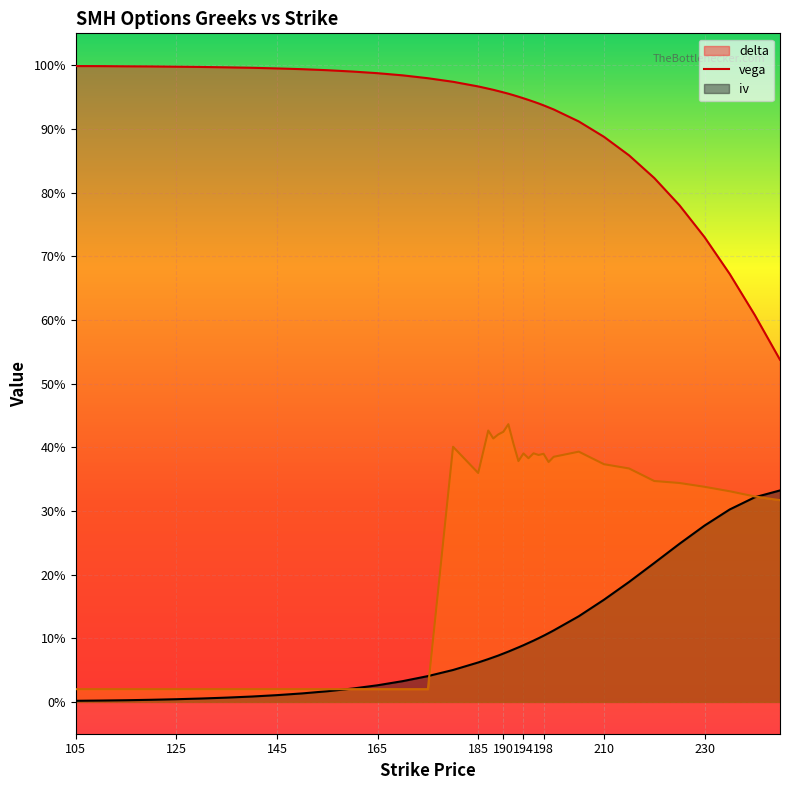

Reading left to right, extract all data points from this chart.

delta: 105=1.0	110=1.0	115=1.0	120=1.0	125=1.0	130=1.0	135=1.0	140=1.0	145=1.0	150=1.0	155=1.0	160=1.0	165=1.0	170=1.0	175=1.0	180=1.0	185=1.0	187=1.0	188=1.0	189=1.0	190=1.0	191=1.0	192=1.0	193=1.0	194=0.9	195=0.9	196=0.9	197=0.9	198=0.9	199=0.9	200=0.9	205=0.9	210=0.9	215=0.9	220=0.8	225=0.8	230=0.7	235=0.7	240=0.6	245=0.5
vega: 105=0.0	110=0.0	115=0.0	120=0.0	125=0.0	130=0.0	135=0.0	140=0.0	145=0.0	150=0.0	155=0.0	160=0.0	165=0.0	170=0.0	175=0.0	180=0.1	185=0.1	187=0.1	188=0.1	189=0.1	190=0.1	191=0.1	192=0.1	193=0.1	194=0.1	195=0.1	196=0.1	197=0.1	198=0.1	199=0.1	200=0.1	205=0.1	210=0.2	215=0.2	220=0.2	225=0.2	230=0.3	235=0.3	240=0.3	245=0.3
iv: 105=0.0	110=0.0	115=0.0	120=0.0	125=0.0	130=0.0	135=0.0	140=0.0	145=0.0	150=0.0	155=0.0	160=0.0	165=0.0	170=0.0	175=0.0	180=0.4	185=0.4	187=0.4	188=0.4	189=0.4	190=0.4	191=0.4	192=0.4	193=0.4	194=0.4	195=0.4	196=0.4	197=0.4	198=0.4	199=0.4	200=0.4	205=0.4	210=0.4	215=0.4	220=0.3	225=0.3	230=0.3	235=0.3	240=0.3	245=0.3